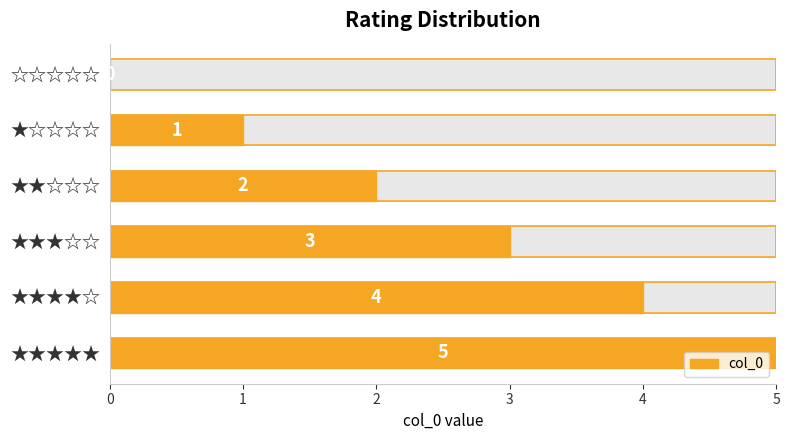

True or false: the data shows -2 at 5.

False